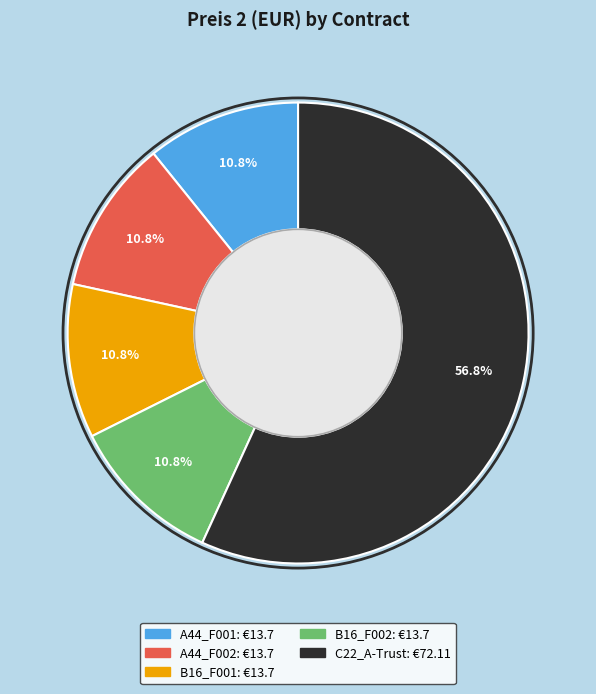

Is it true that B16_F001 is 11% of the pie?

True